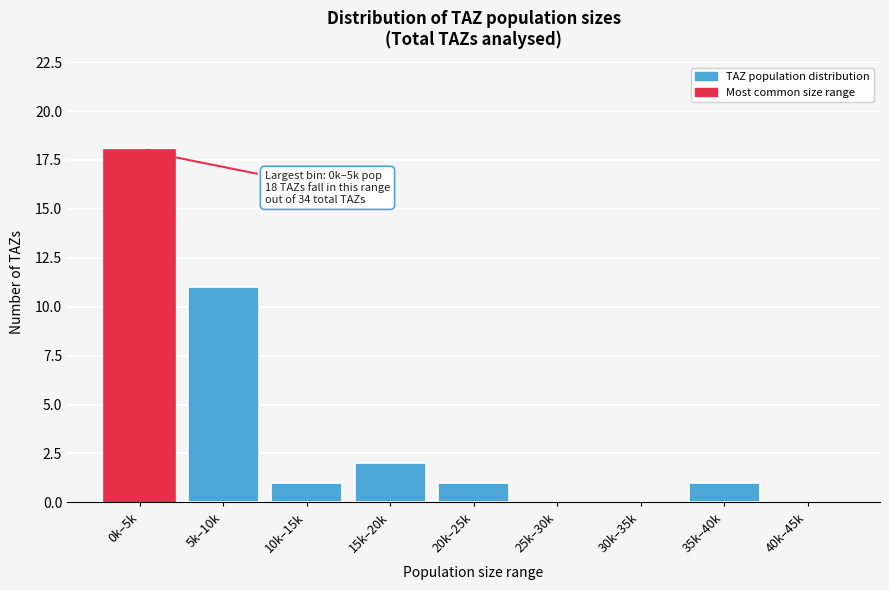

Reading left to right, transcribe all the data shown in this chart.

0k–5k=18	5k–10k=11	10k–15k=1	15k–20k=2	20k–25k=1	25k–30k=0	30k–35k=0	35k–40k=1	40k–45k=0